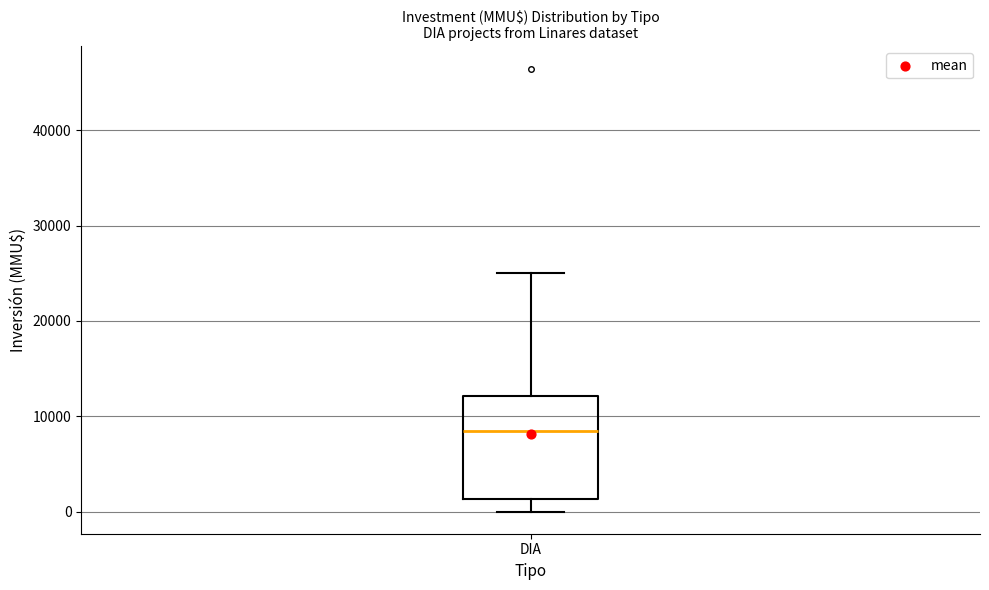

Where does the median line of the box for DIA sit on the y-axis? The values are not printed on the chart, so give them approximately, as read against the axis.

8000